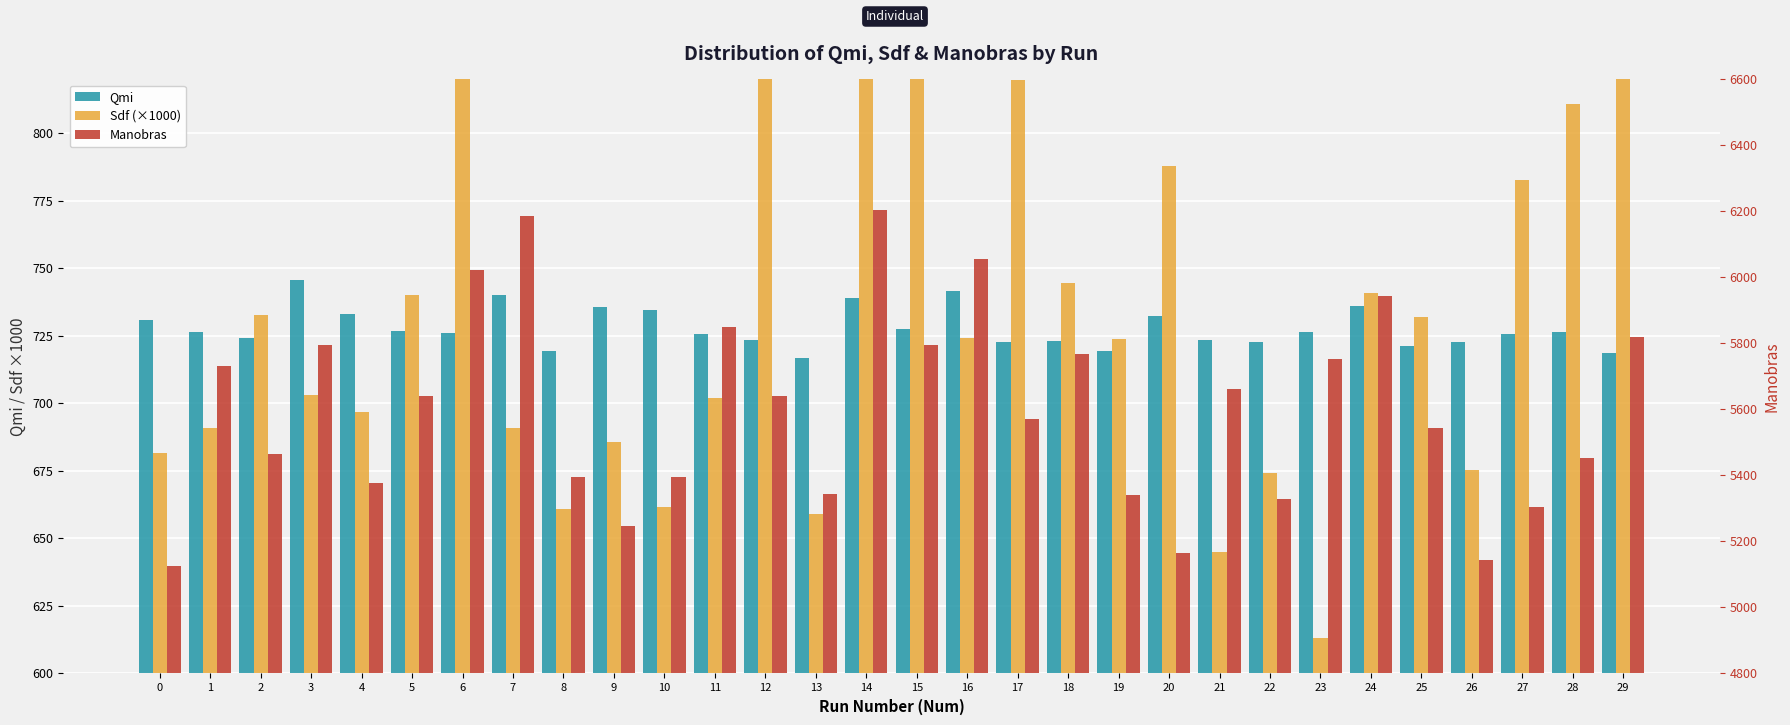

At which label does Manobras first exceed 5640?

1